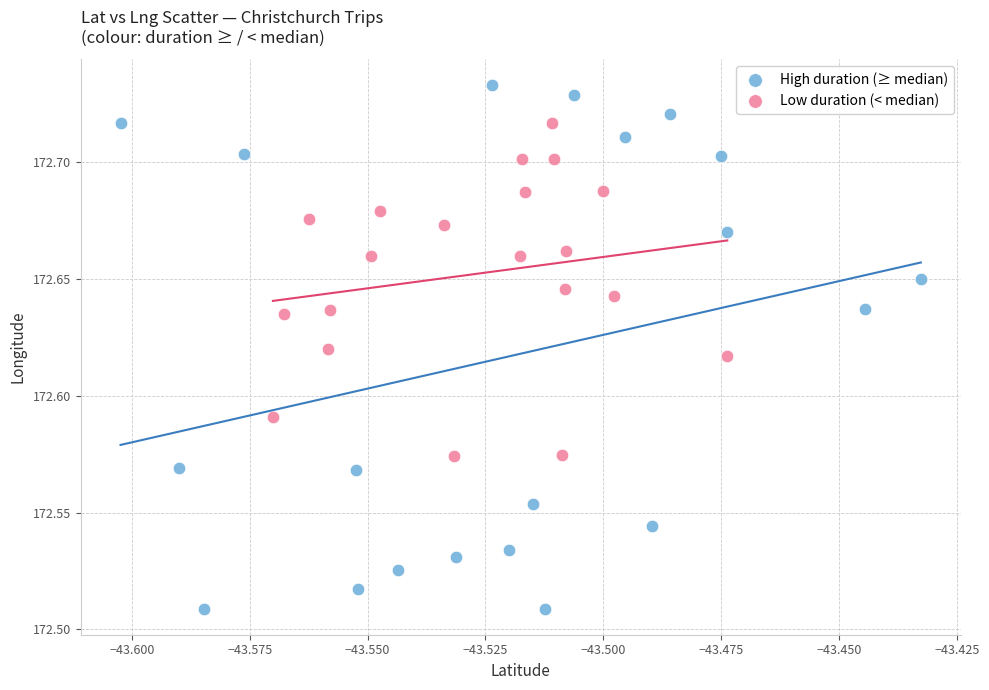

Which series contains the lowest Y value?

High duration (≥ median)